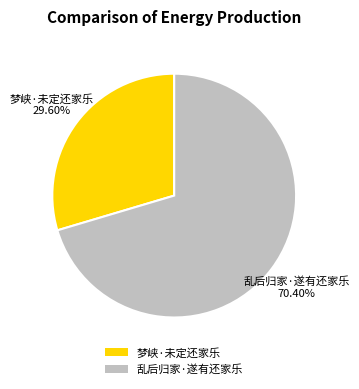

To the nearest percent, what is the difference between the largest and smallest slice percentages?

41%